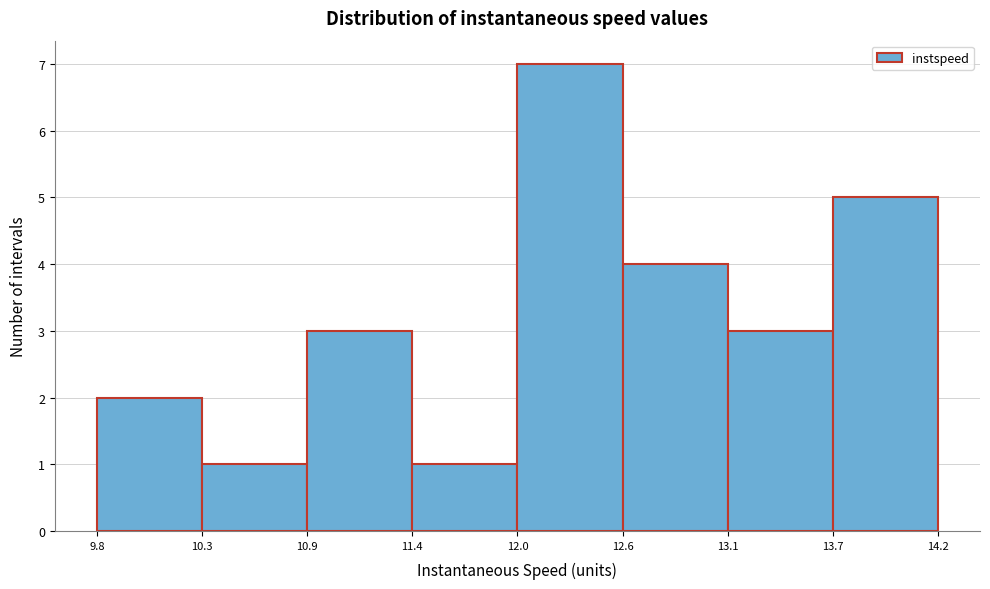

Reading left to right, list every bar in this chart as the range it spans on the x-axis followed by its height. The values are not printed on the chart, so give them approximately, as read against the axis.

9.8 to 10.3: 2
10.3 to 10.9: 1
10.9 to 11.4: 3
11.4 to 12.0: 1
12.0 to 12.6: 7
12.6 to 13.1: 4
13.1 to 13.7: 3
13.7 to 14.2: 5